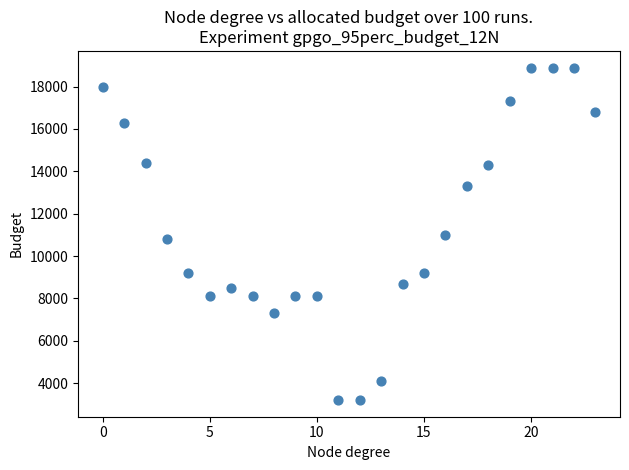

What is the range of Y values (max minus min)?

15700